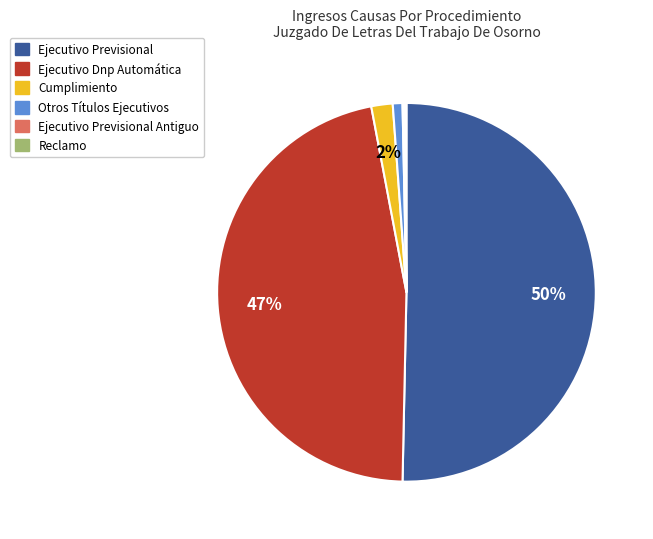

To the nearest percent, what is the difference between the largest and smallest slice percentages?

50%